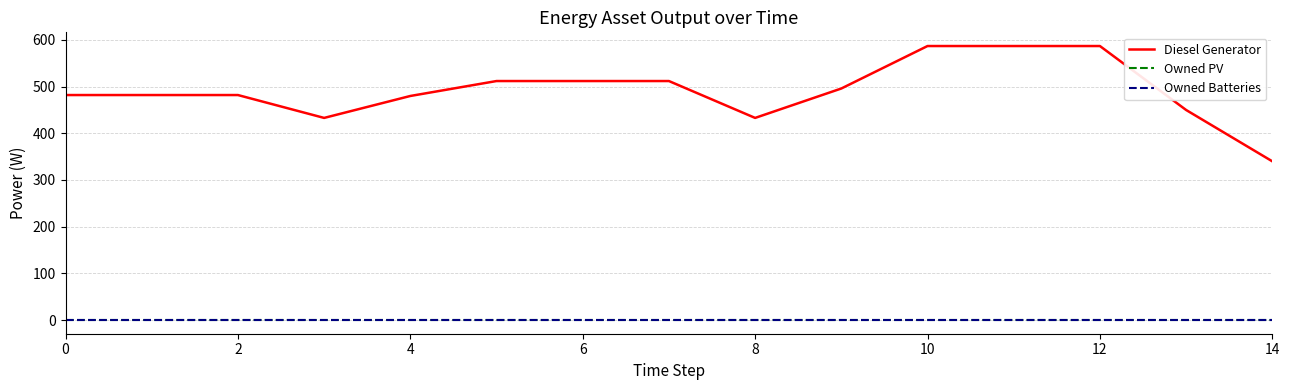

True or false: Owned Batteries and Owned PV cross at least once.

False